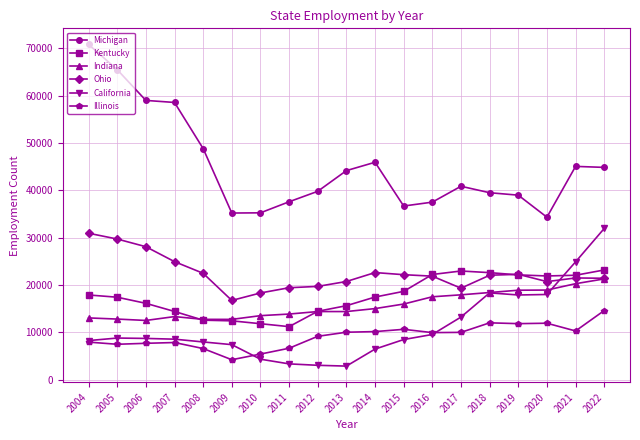

Rank the series by their maximum value, from highest to lowest.

Michigan, California, Ohio, Kentucky, Indiana, Illinois